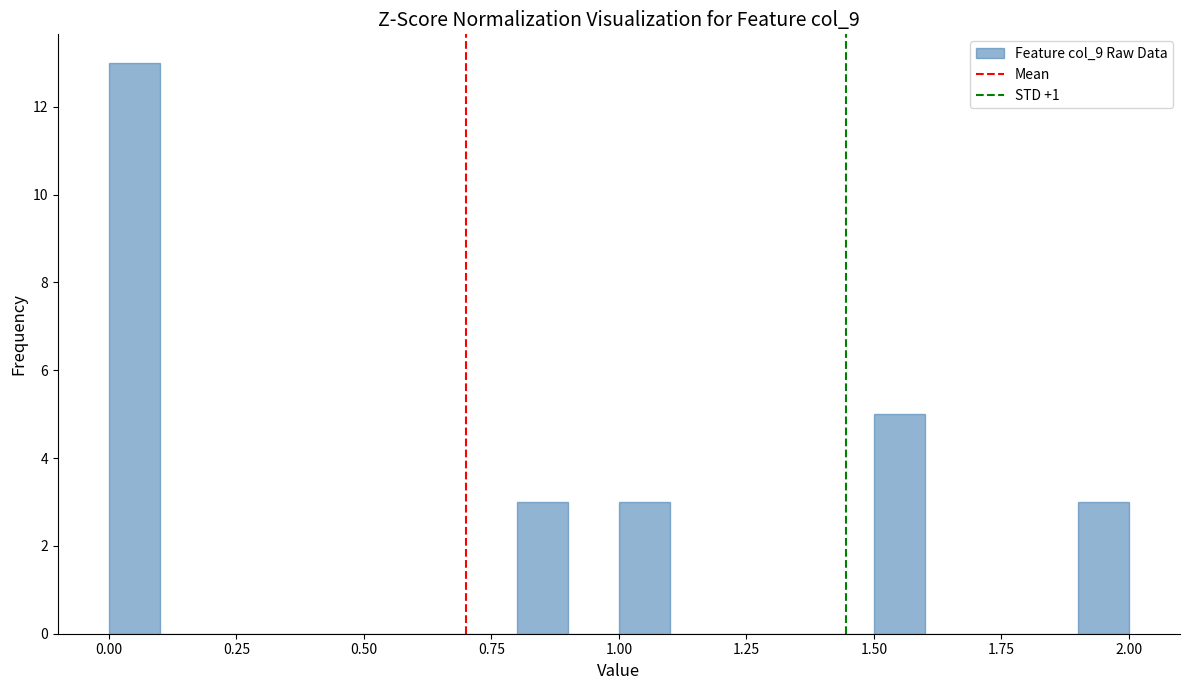

Around what value on the x-axis is the tallest bar? Give the approximate position of its centre, as read against the axis.

0.05